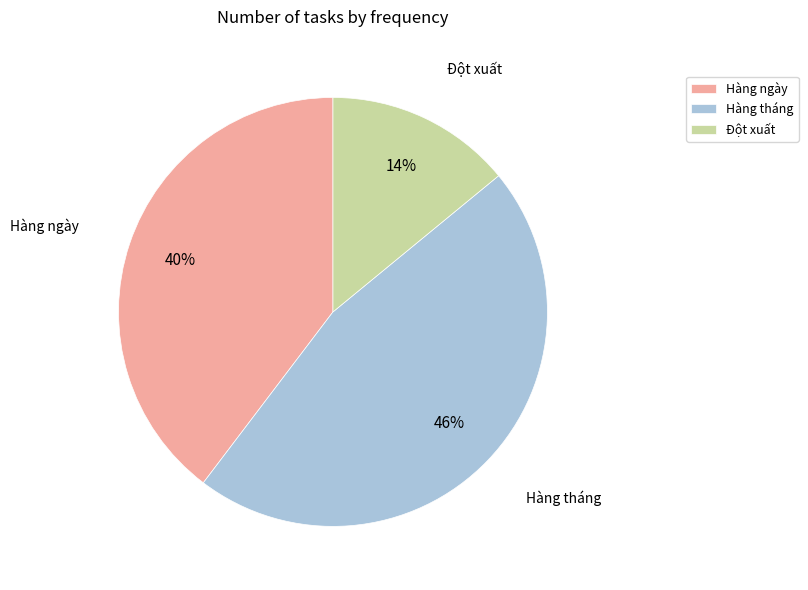

Which category has the biggest portion of the pie?

Hàng tháng